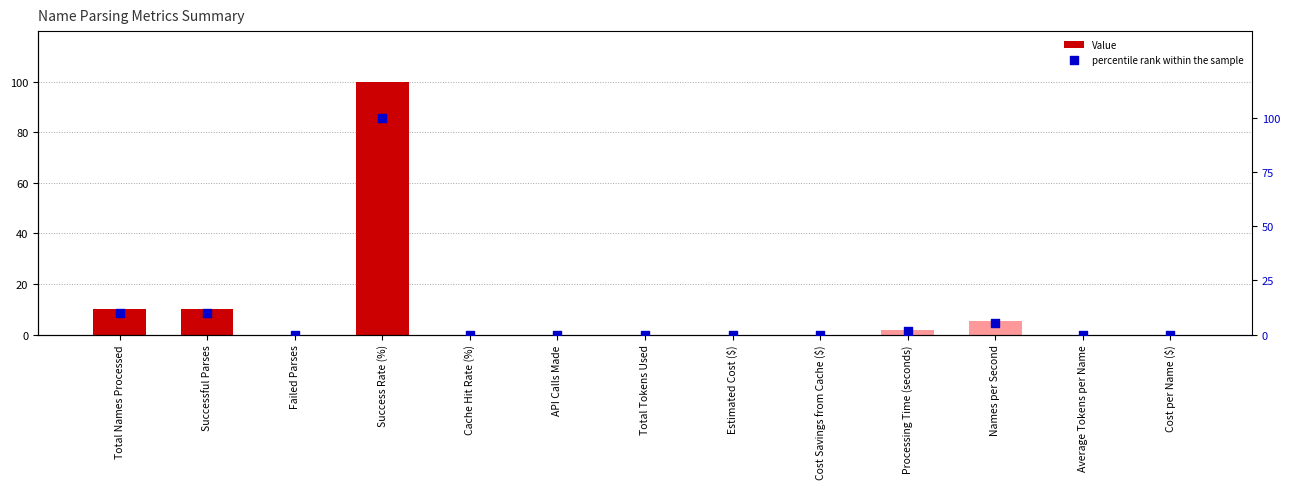

What are all the series names shown in the legend?

Value, percentile rank within the sample